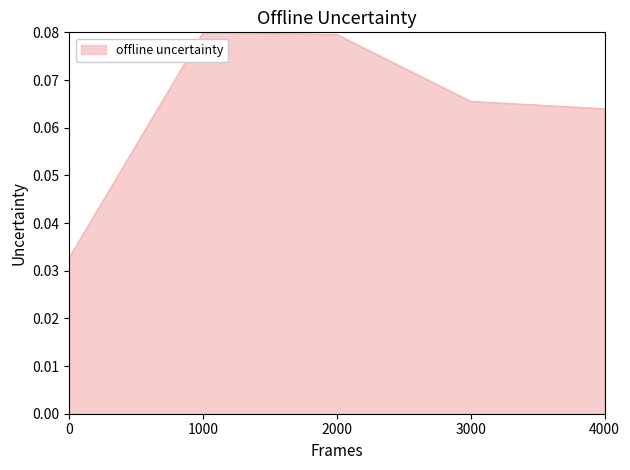

Count the number of categories in the chart.

5